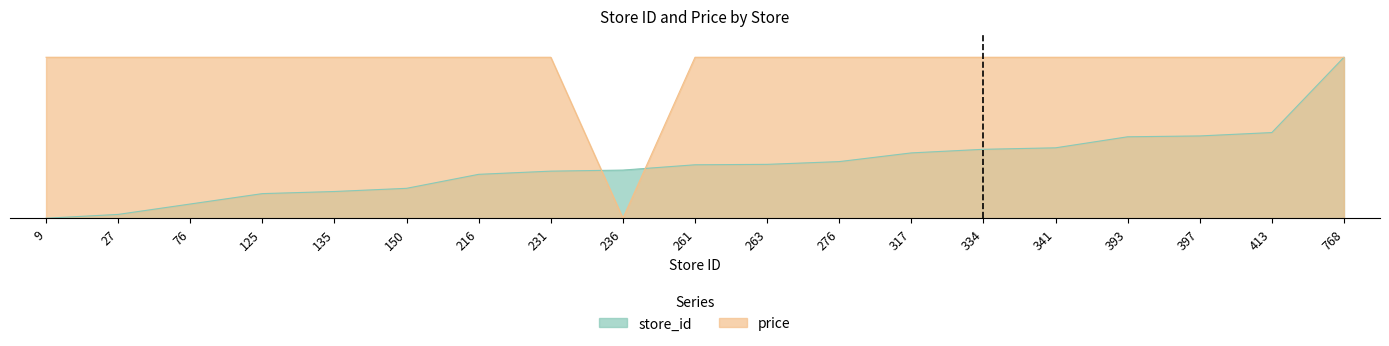

What are all the series names shown in the legend?

store_id, price